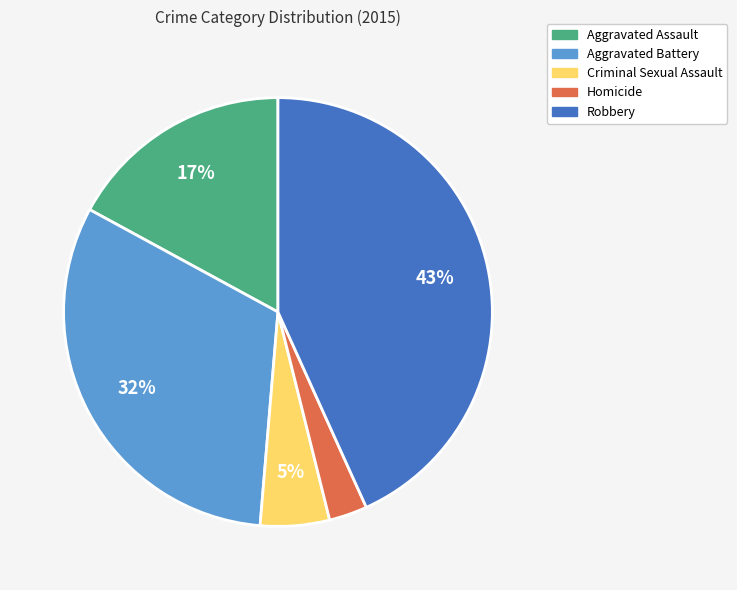

Is the sum of Aggravated Battery and Robbery greater than half?

Yes